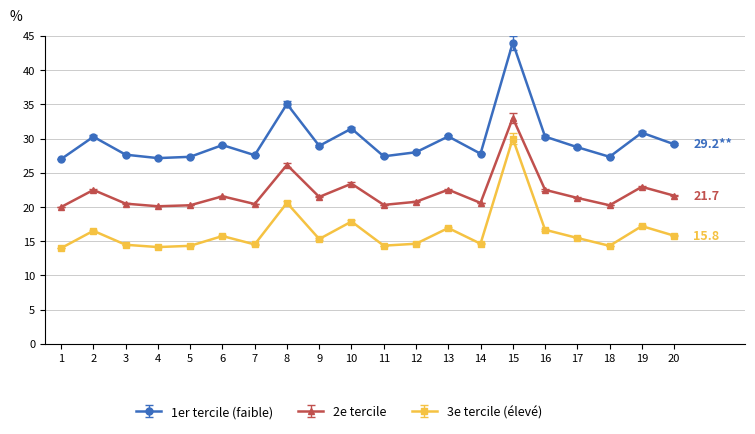

What is the difference between the highest and lowest values at 8?

14.4